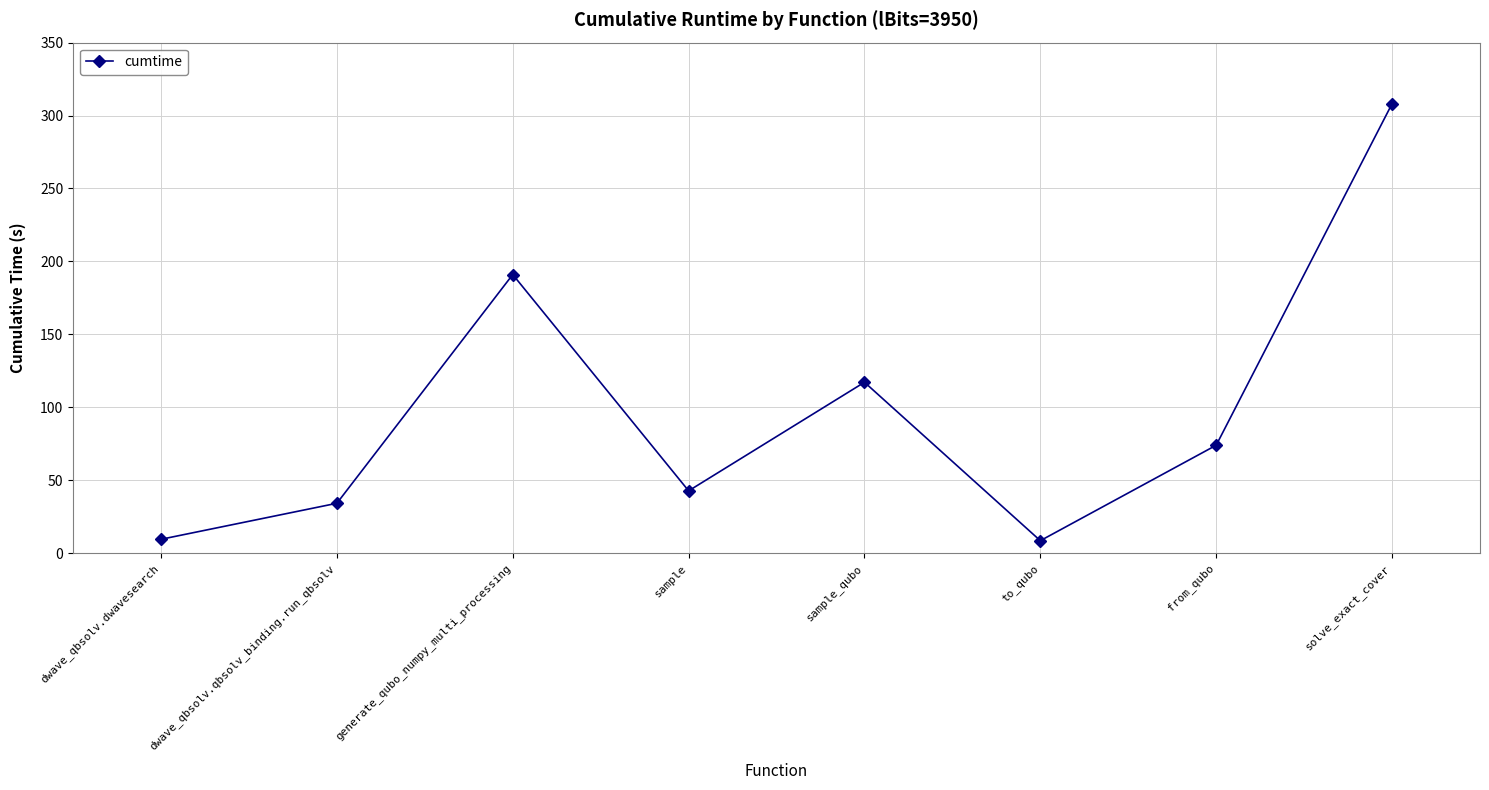

Approximately how many times larger is the value at dwave_qbsolv.qbsolv_binding.run_qbsolv compared to sample?

0.8